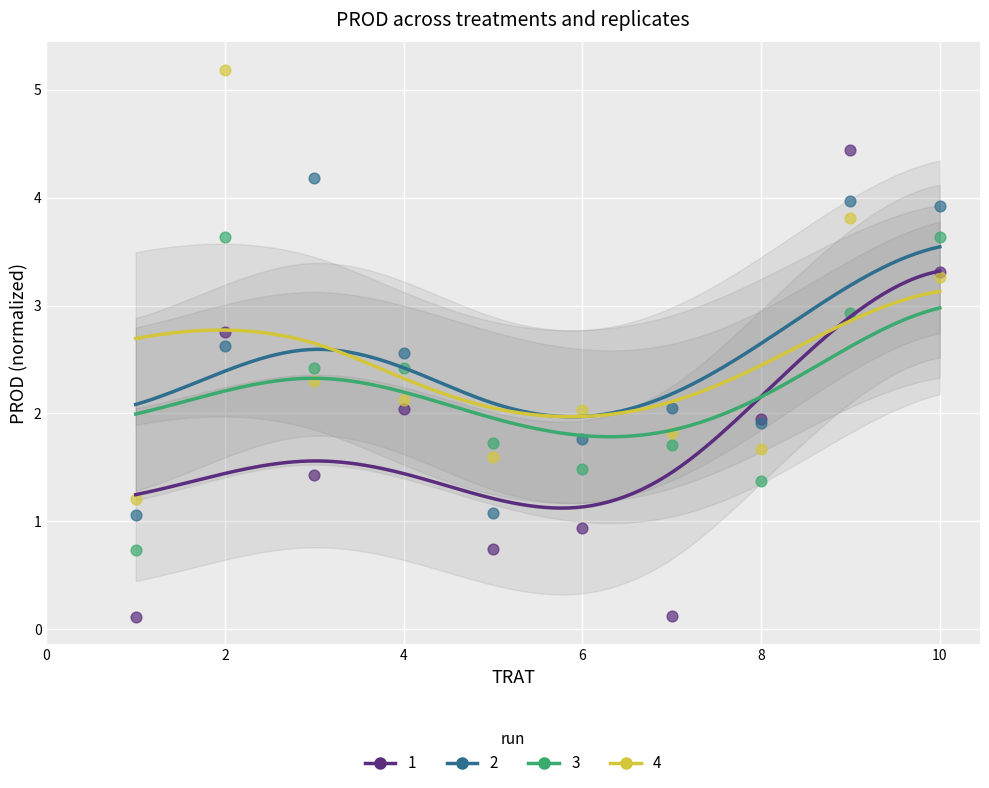

What is the total value across all series at 2?

14.2